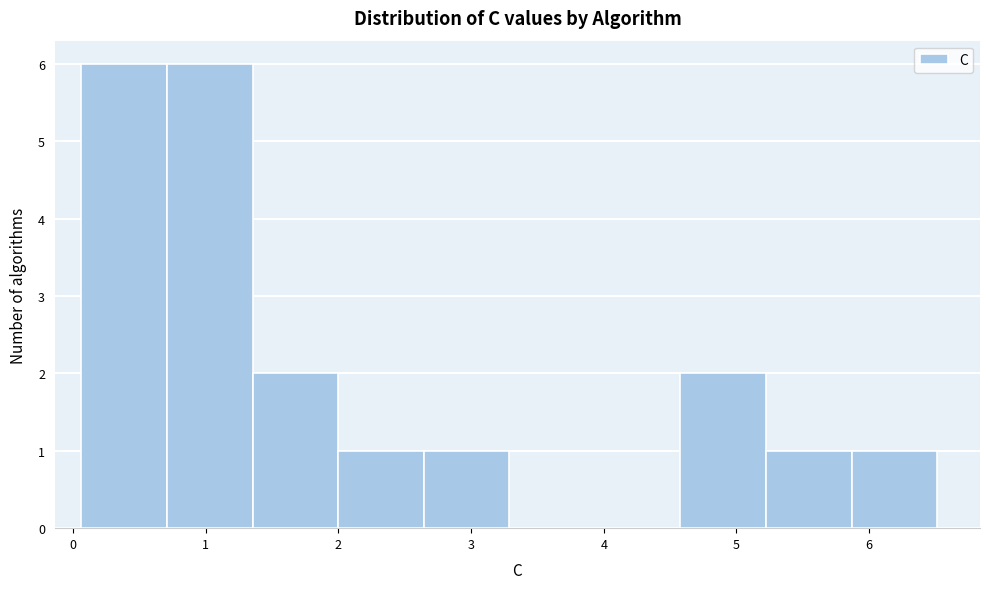

Reading left to right, transcribe this chart: for each bar, give the range it covers on the x-axis and its height. Neither the bar edges nor the heights are printed on the chart, so give them approximately, as read against the axes.

0.1 to 0.7: 6
0.7 to 1.4: 6
1.4 to 2.0: 2
2.0 to 2.6: 1
2.6 to 3.3: 1
3.3 to 3.9: 0
3.9 to 4.6: 0
4.6 to 5.2: 2
5.2 to 5.9: 1
5.9 to 6.5: 1